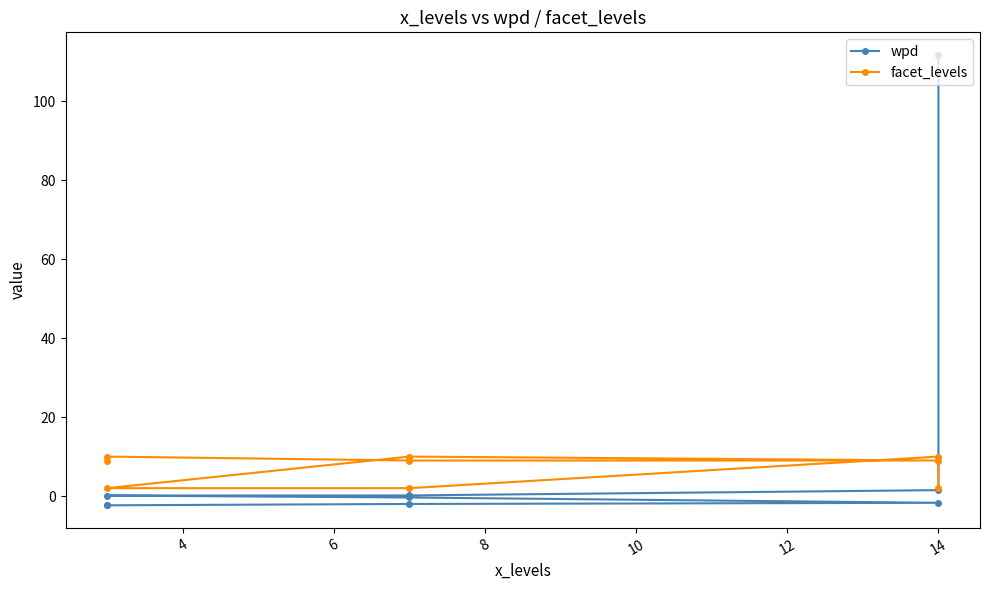

Is the value of facet_levels at 6 greater than the value of wpd at 4?

Yes